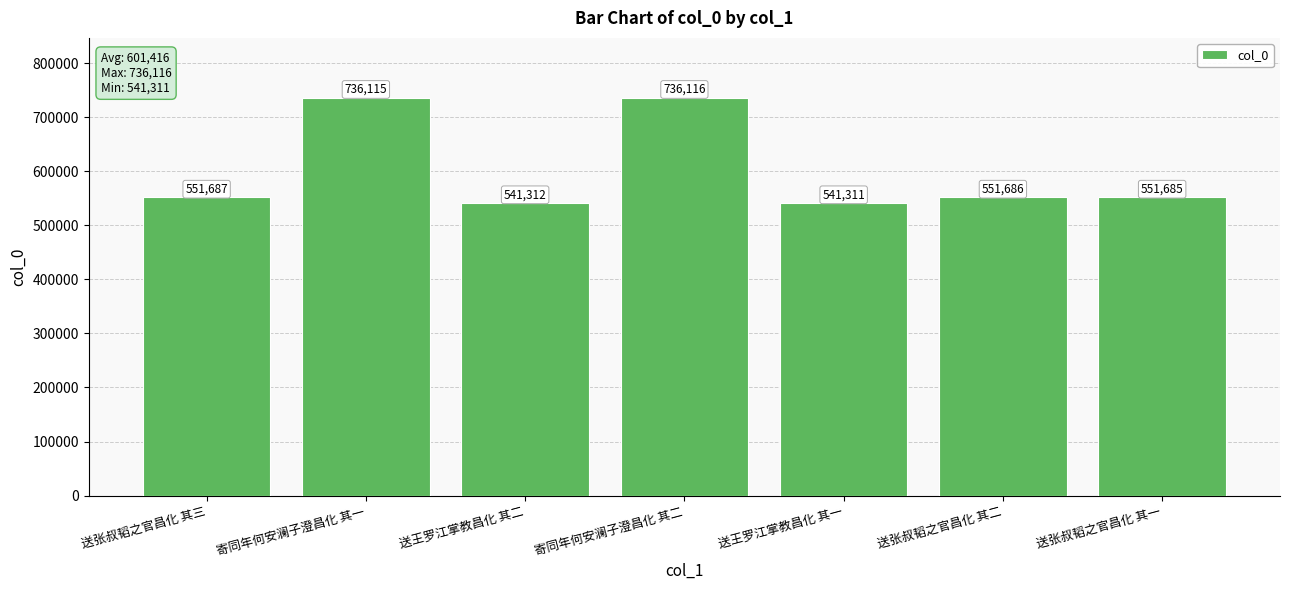

Reading left to right, transcribe all the data shown in this chart.

送张叔韬之官昌化 其三=551687	寄同年何安澜子澄昌化 其一=736115	送王罗江掌教昌化 其二=541312	寄同年何安澜子澄昌化 其二=736116	送王罗江掌教昌化 其一=541311	送张叔韬之官昌化 其二=551686	送张叔韬之官昌化 其一=551685